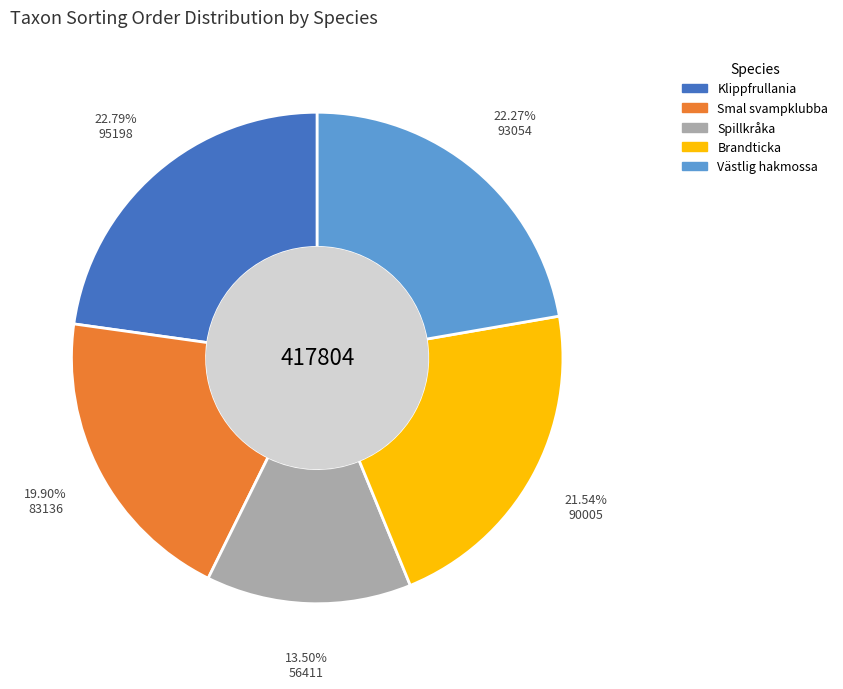

Which has a higher value, Klippfrullania or Smal svampklubba?

Klippfrullania